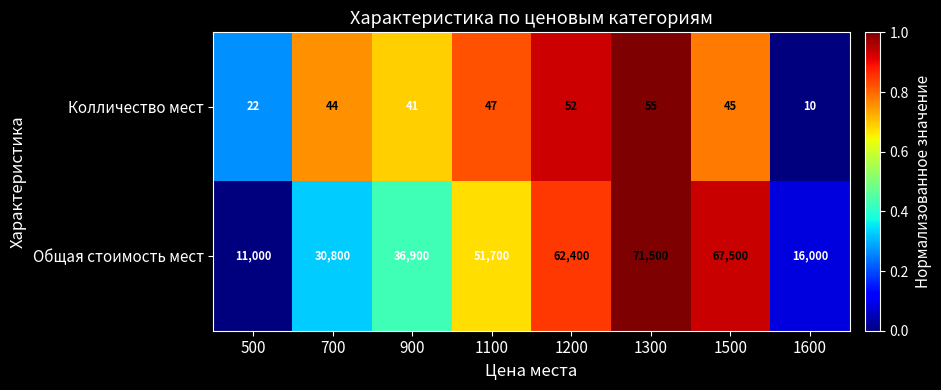

Reading right to left, list all the values displayed in this chart.

Колличество мест: 1600=10	1500=45	1300=55	1200=52	1100=47	900=41	700=44	500=22
Общая стоимость мест: 1600=16000	1500=67500	1300=71500	1200=62400	1100=51700	900=36900	700=30800	500=11000